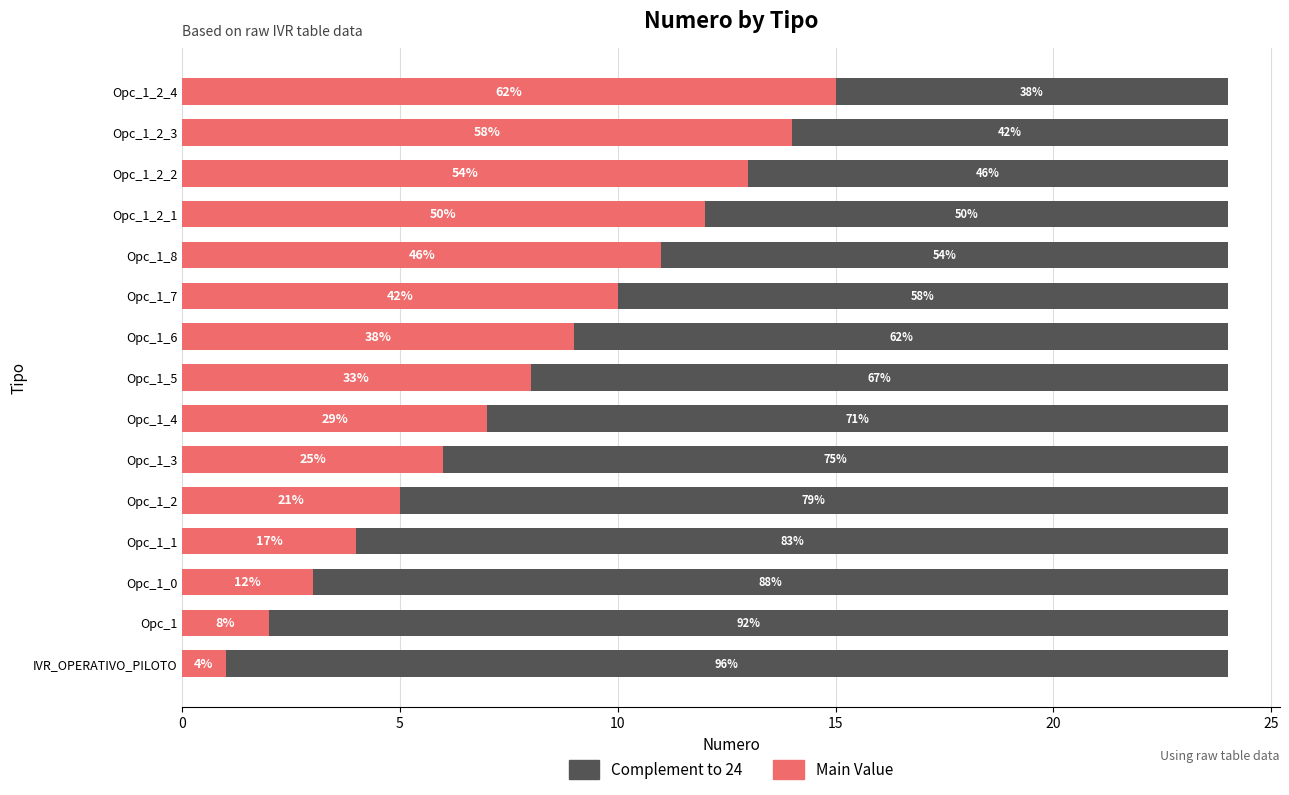

What are all the series names shown in the legend?

Complement to 24, Main Value